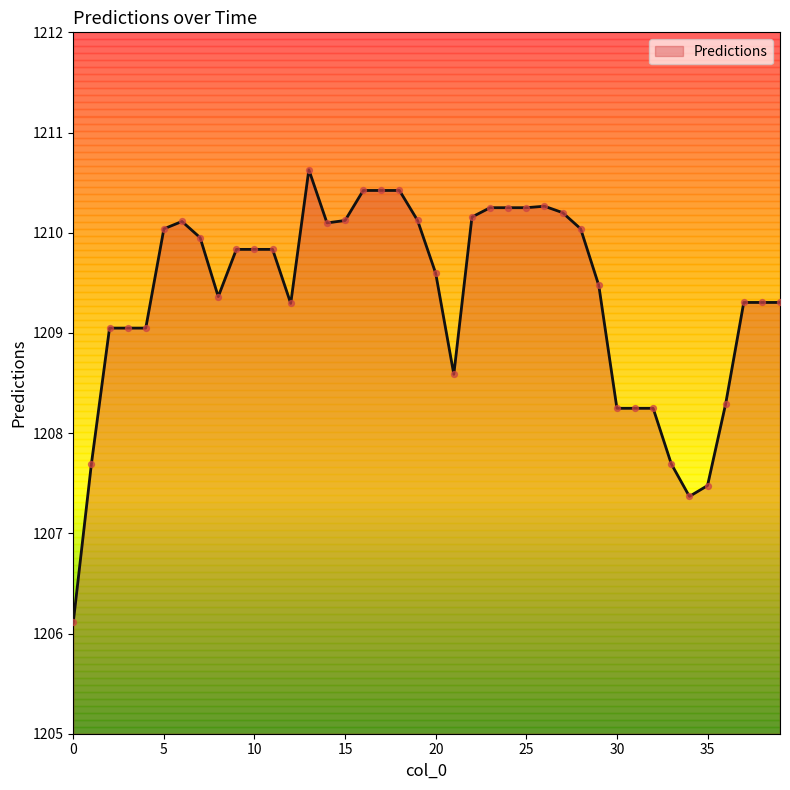

What is the smallest value displayed?

1206.1